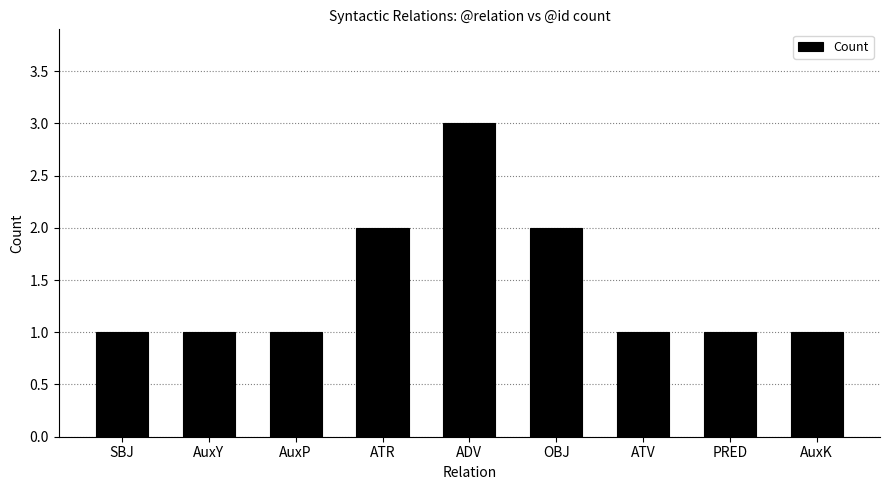

Reading left to right, list all the values displayed in this chart.

SBJ=1	AuxY=1	AuxP=1	ATR=2	ADV=3	OBJ=2	ATV=1	PRED=1	AuxK=1